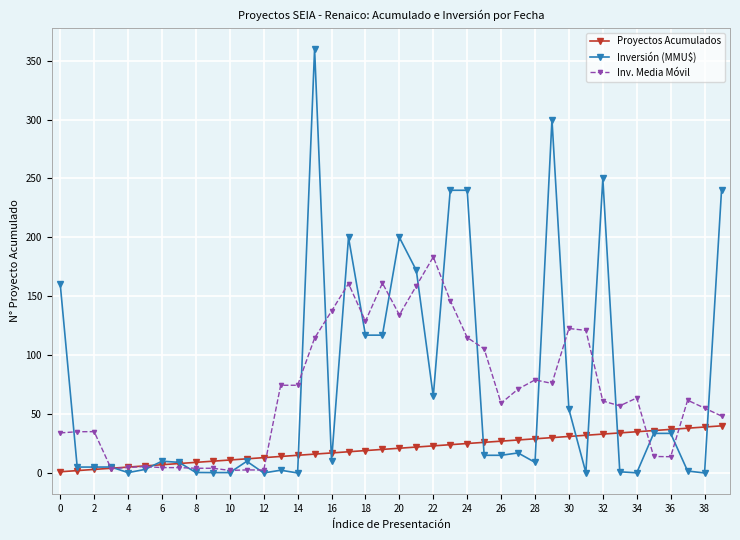

What is the highest value of the Inversión (MMU$) series?

360.0